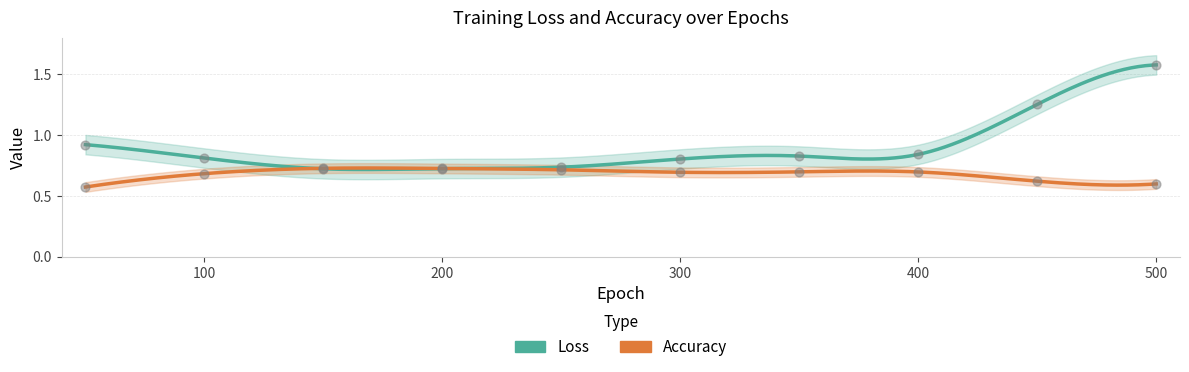

What is the total value across all series at 100?

1.5